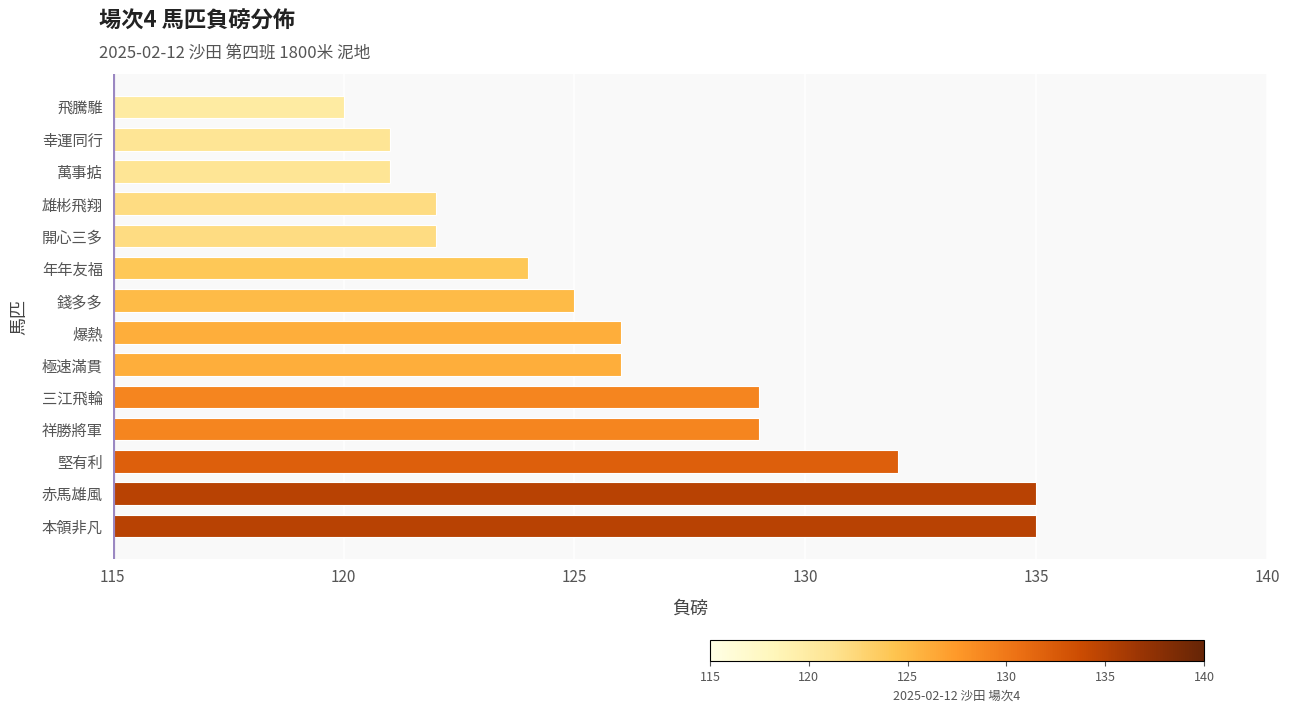

What is the ratio of the value at 三江飛輪 to the value at 年年友福?

1.0